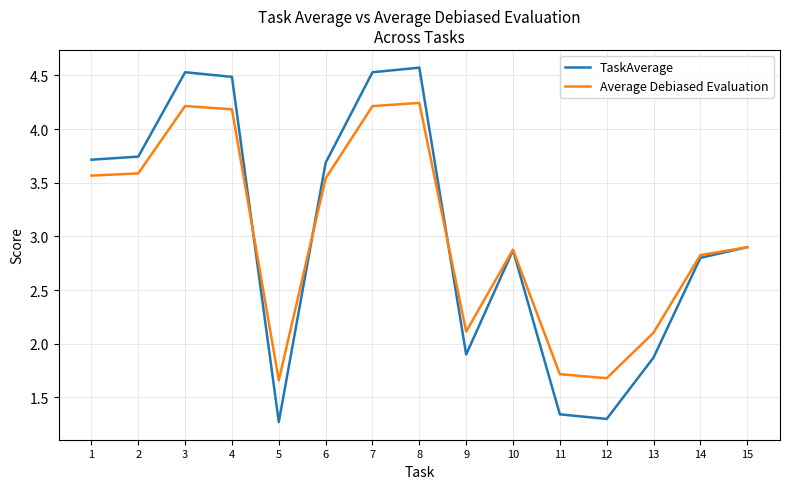

What are all the series names shown in the legend?

TaskAverage, Average Debiased Evaluation